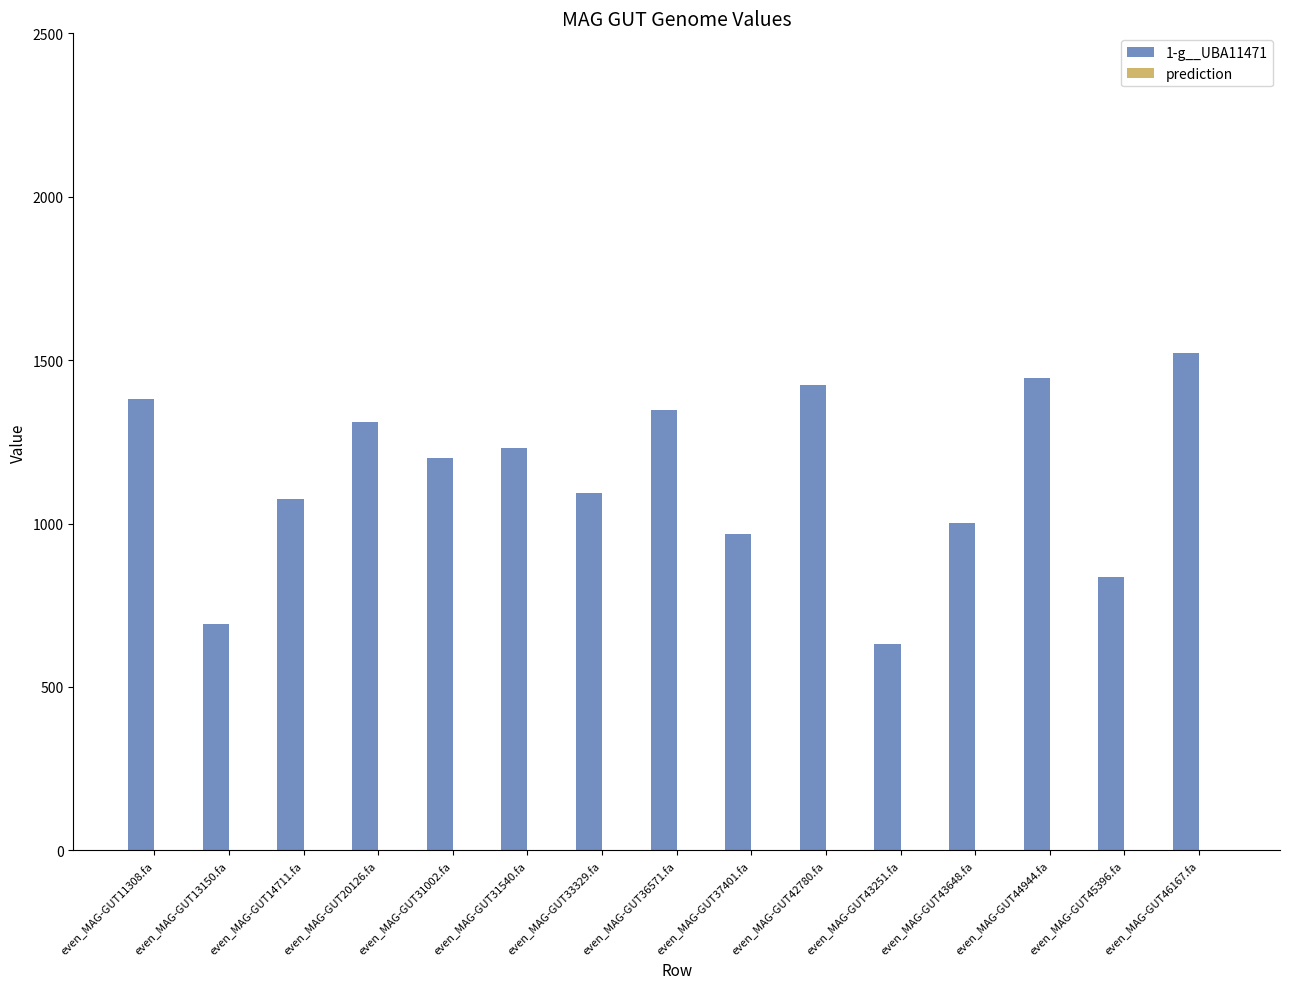

Which label corresponds to the largest value in the chart?

even_MAG-GUT46167.fa